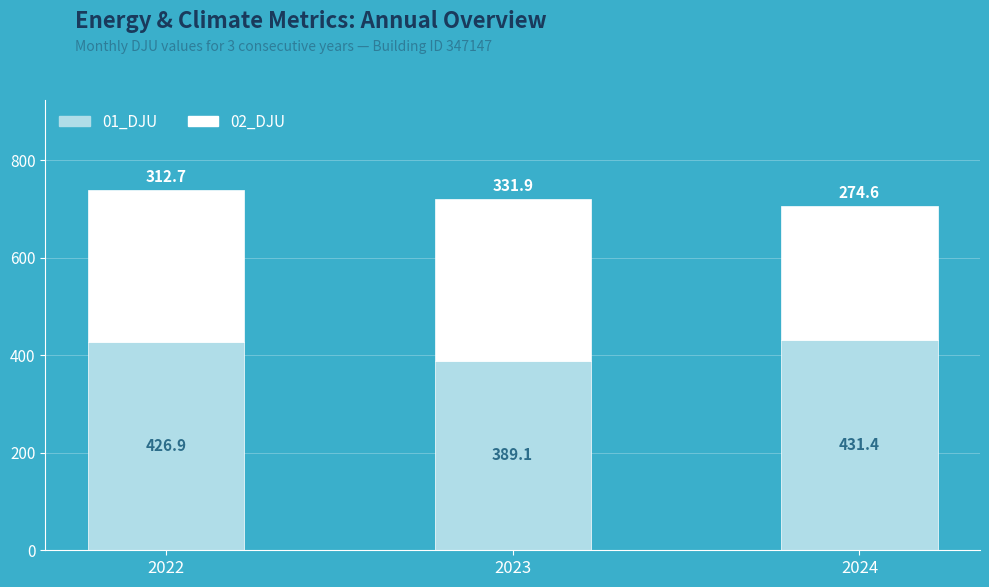

What is the total value across all series at 2023?

721.0